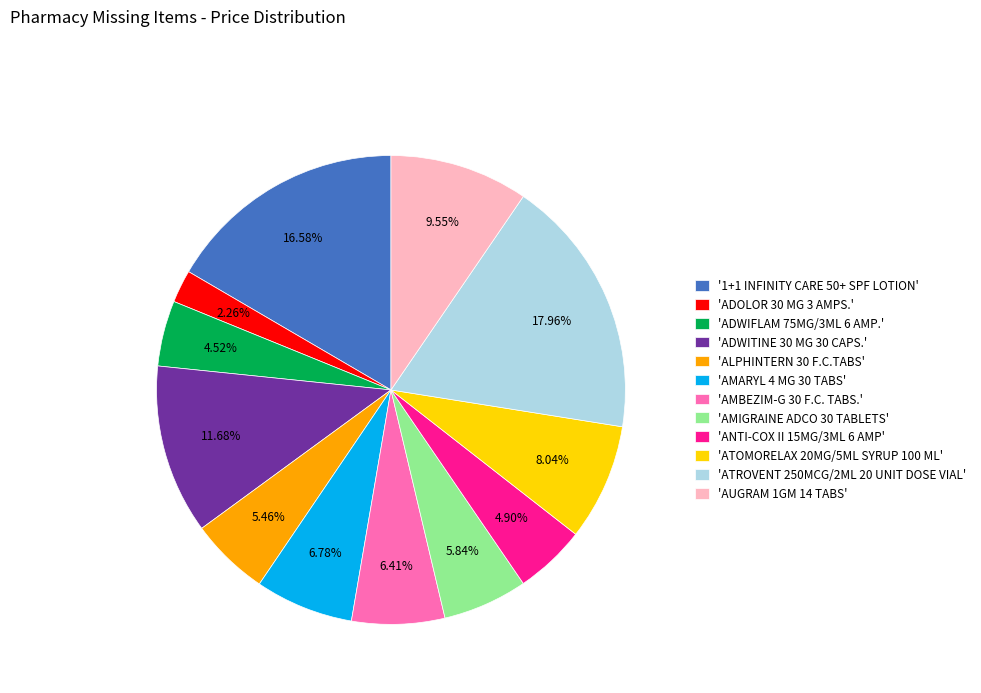

Do 'AUGRAM 1GM 14 TABS' and 'AMARYL 4 MG 30 TABS' together represent more than half of the pie?

No